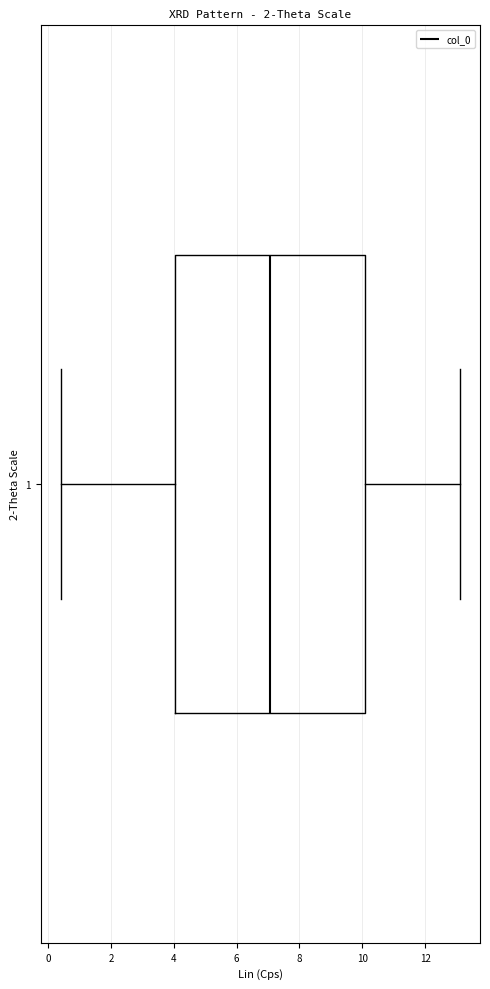

Transcribe this box plot: give where the median line is, the range the box spans, and where the two whiskers end, as read against the x-axis. The values are not printed on the chart, so give them approximately, as read against the axis.

median 7.0, box 4.0 to 10.0, whiskers 0.4 to 13.2